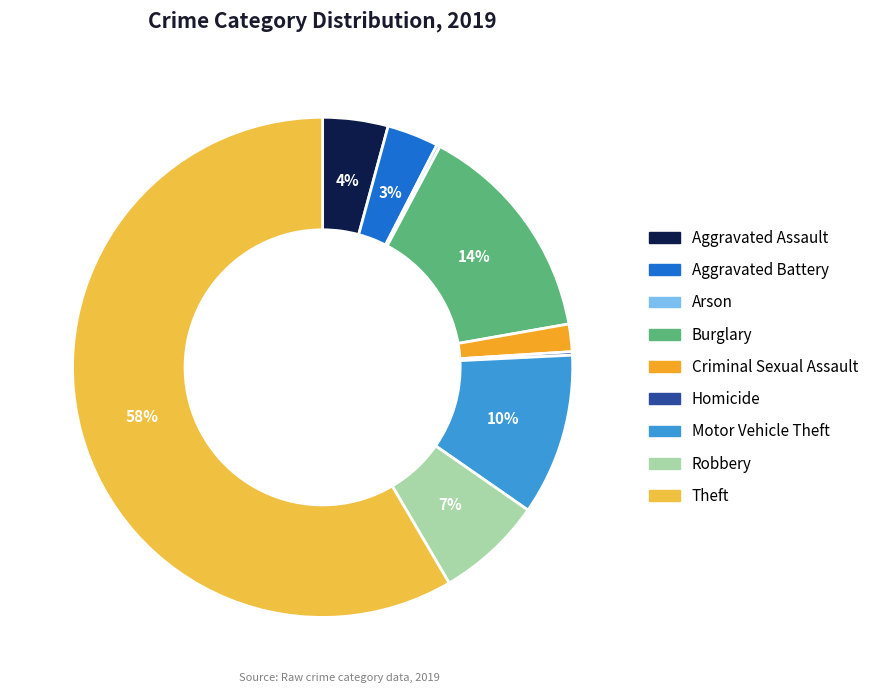

Does any single category account for the majority?

Yes